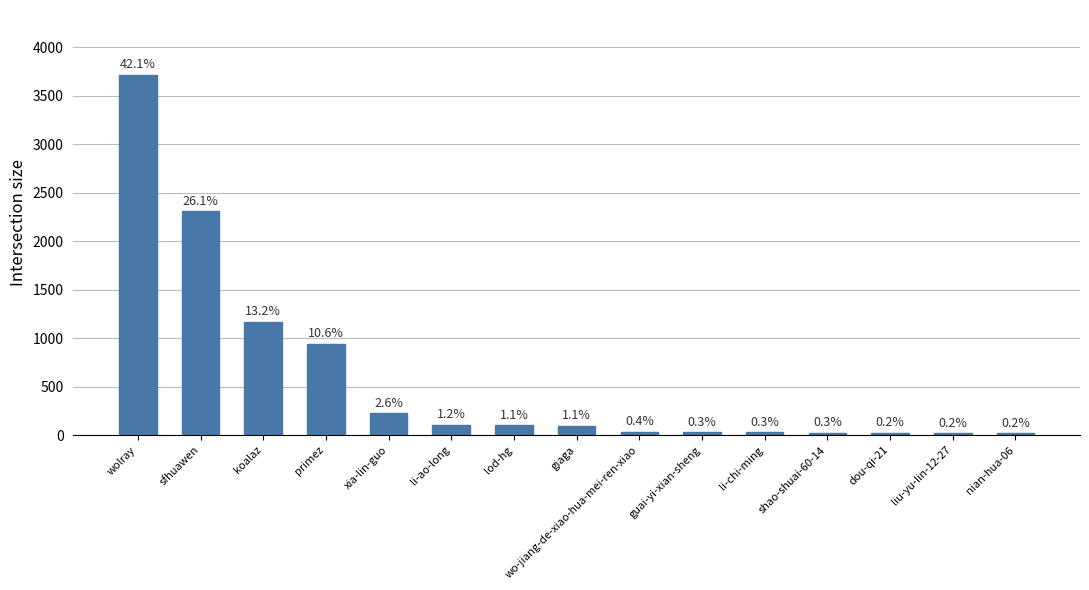

What is the sum of the values at liu-yu-lin-12-27 and shao-shuai-60-14?

46